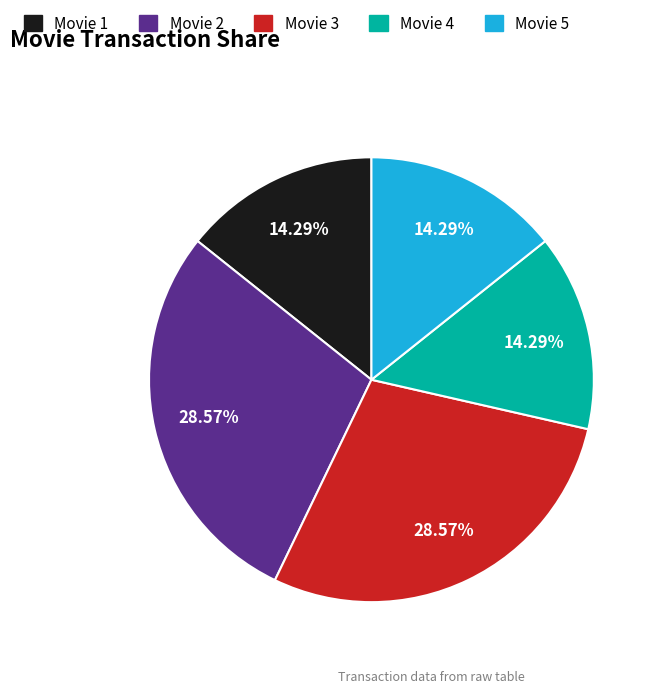

Is Movie 3 the majority of the pie?

No